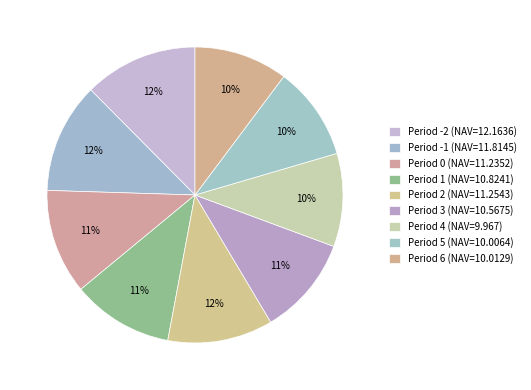

What percentage is NOT represented by Period -1?

87.9%